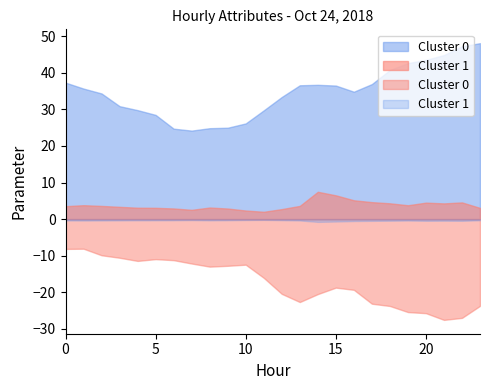

What is the maximum value shown in the chart?

48.1